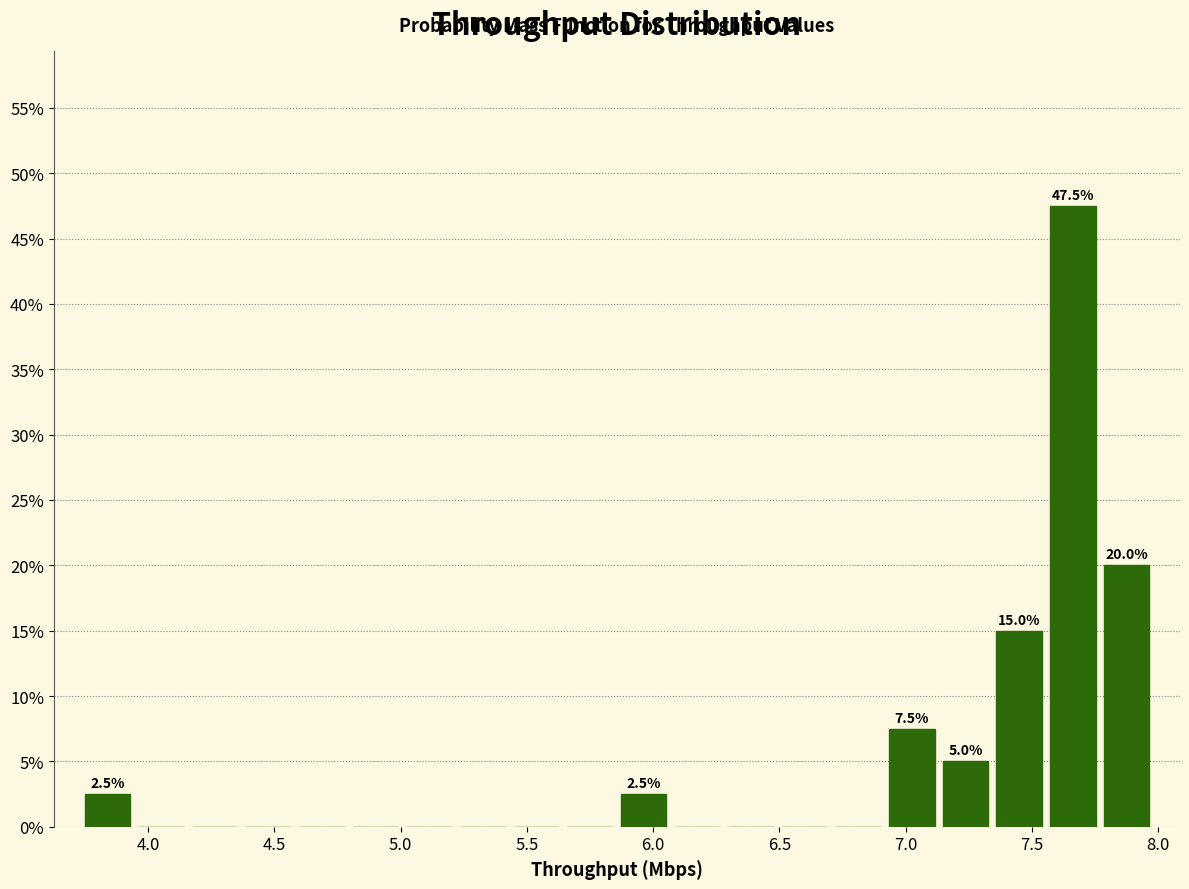

Over which range of the x-axis is the bar tallest?

7.55 to 7.75